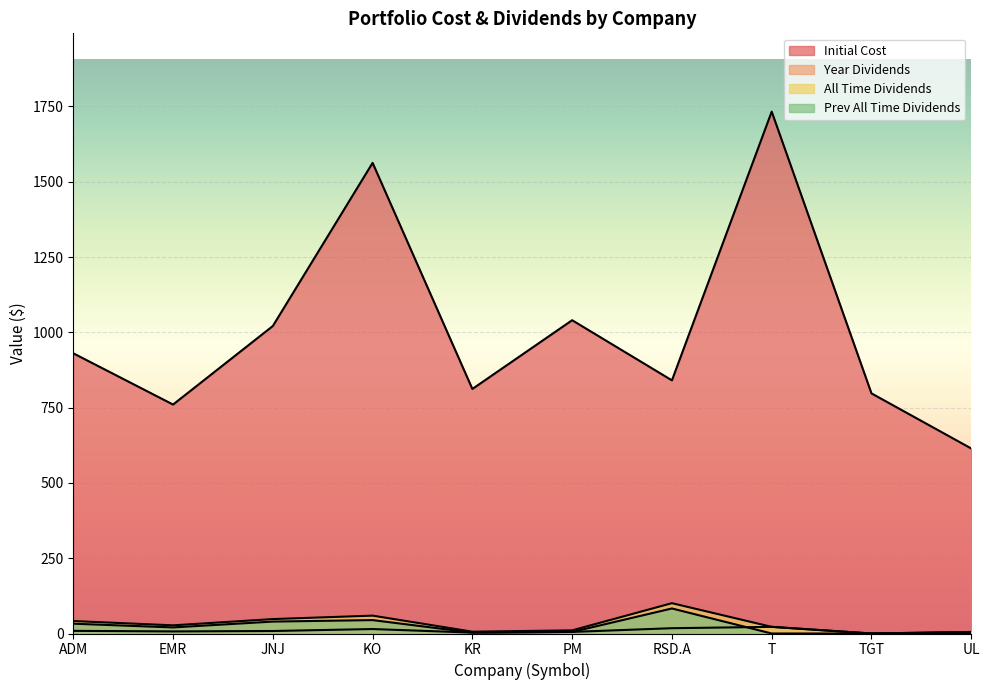

What is the value of the All Time Dividends point at the 3rd from the left?

47.9